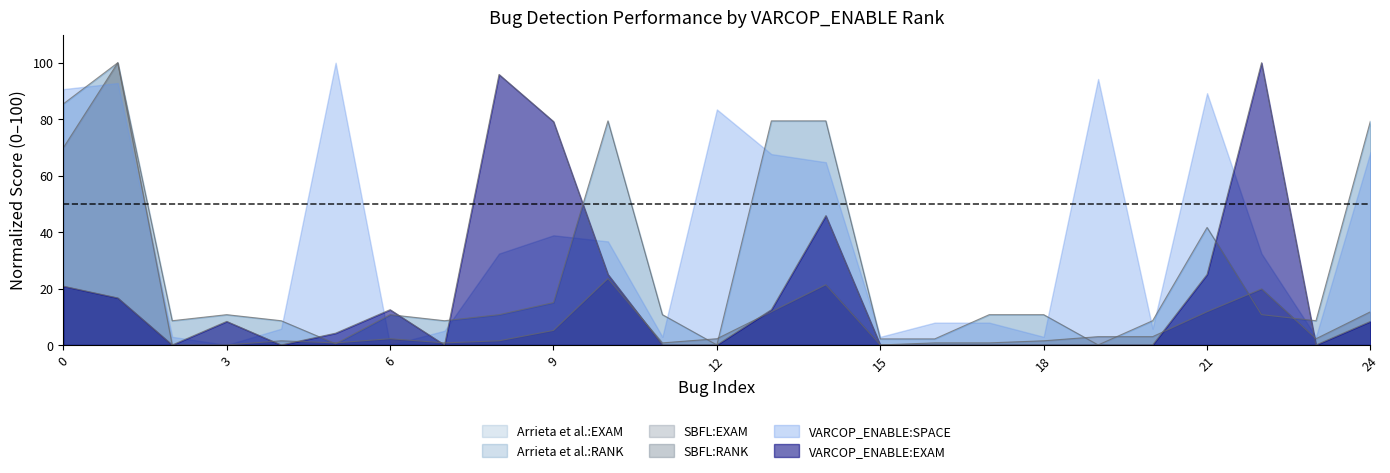

After their last crossing, which series has the higher values: Arrieta:RANK or VARCOP_ENABLE:EXAM?

Arrieta:RANK